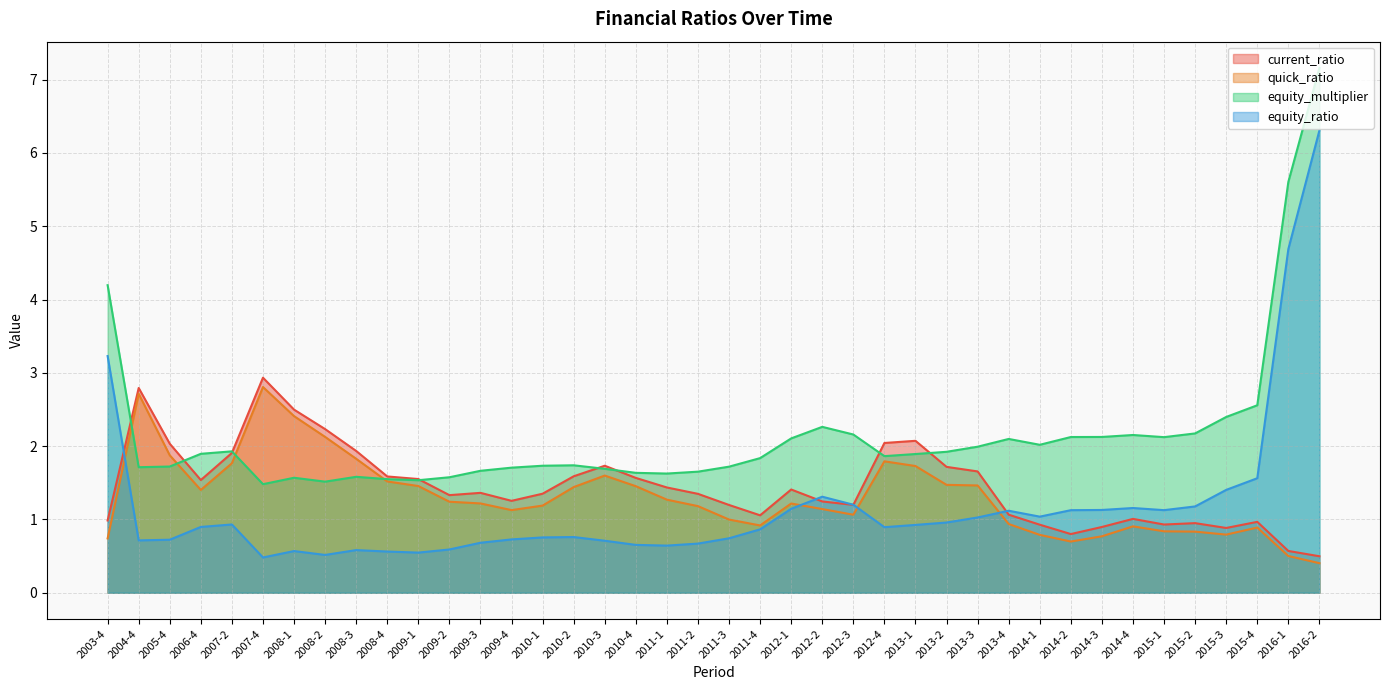

In current_ratio, how many points are lower than both neighbors (excluding endpoints)?

8